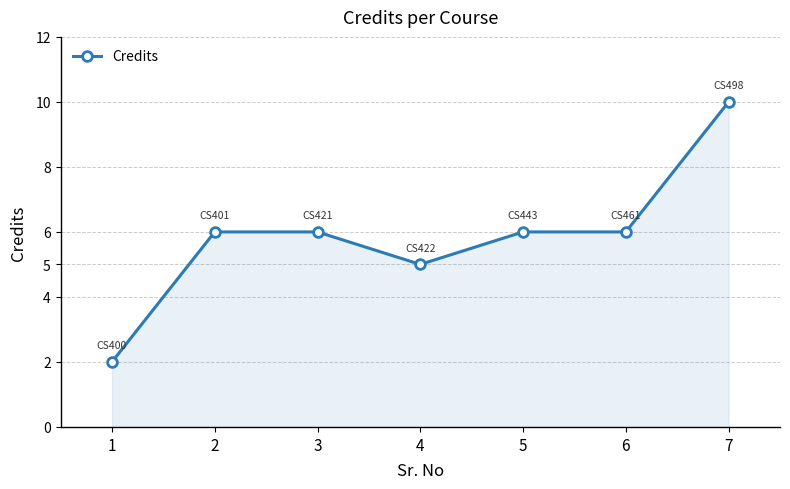

What is the smallest value displayed?

2